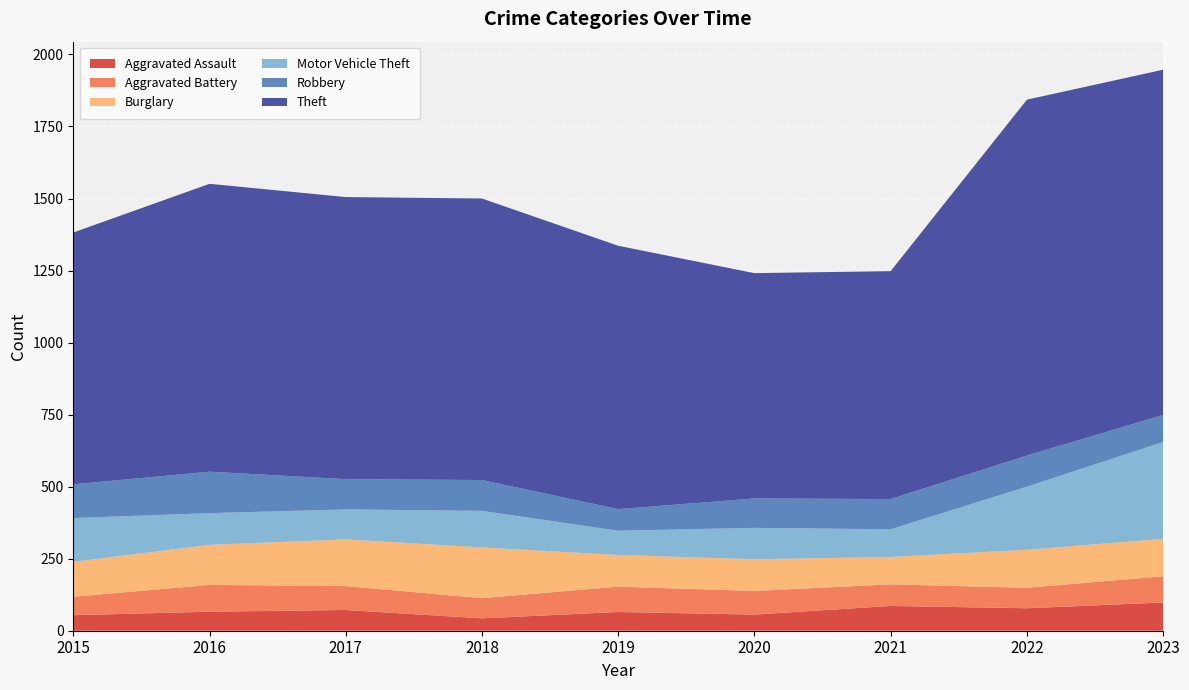

Reading right to left, extract all data points from this chart.

Aggravated Assault: 2023=98	2022=78	2021=86	2020=56	2019=65	2018=43	2017=72	2016=66	2015=54
Aggravated Battery: 2023=91	2022=71	2021=75	2020=82	2019=88	2018=70	2017=83	2016=93	2015=64
Burglary: 2023=130	2022=132	2021=95	2020=110	2019=110	2018=176	2017=162	2016=139	2015=121
Motor Vehicle Theft: 2023=336	2022=219	2021=96	2020=109	2019=84	2018=127	2017=104	2016=110	2015=152
Robbery: 2023=94	2022=108	2021=105	2020=102	2019=75	2018=107	2017=105	2016=144	2015=117
Theft: 2023=1198	2022=1235	2021=791	2020=782	2019=914	2018=977	2017=979	2016=999	2015=874